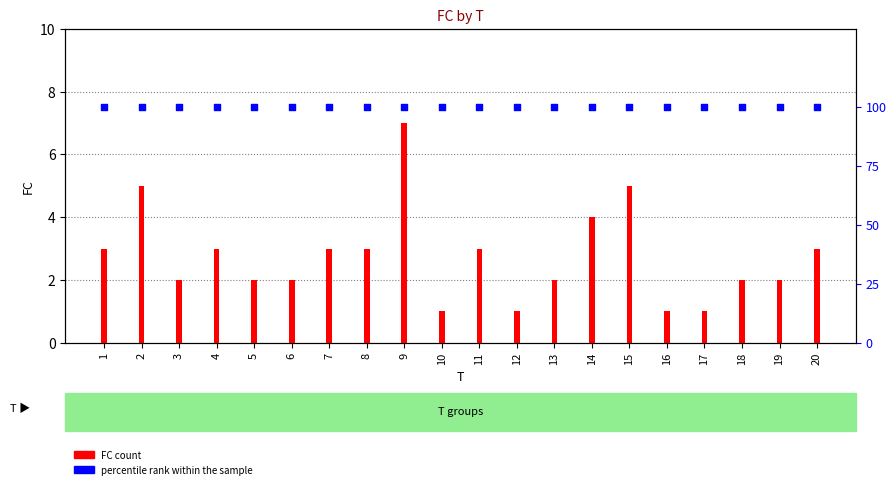

At which category is the sum across all series the highest?

9